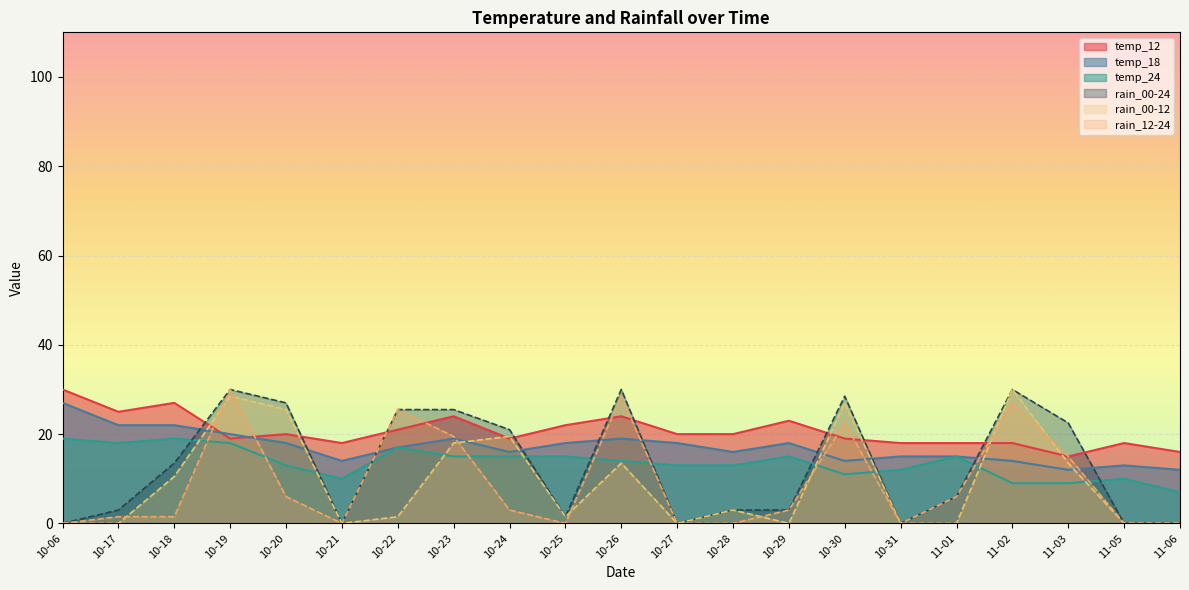

At which category does rain_12-24 reach its first local peak?

10-19